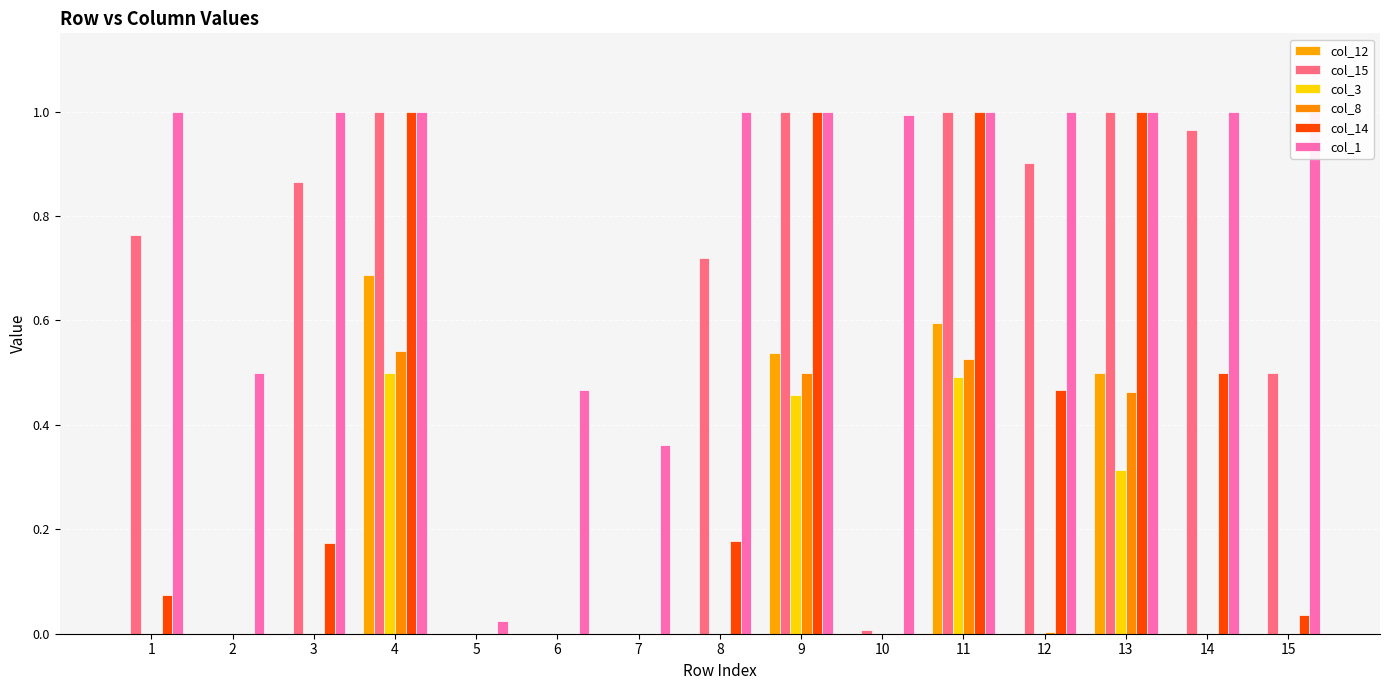

The value of col_15 at 5 is 0.5. True or false?

False